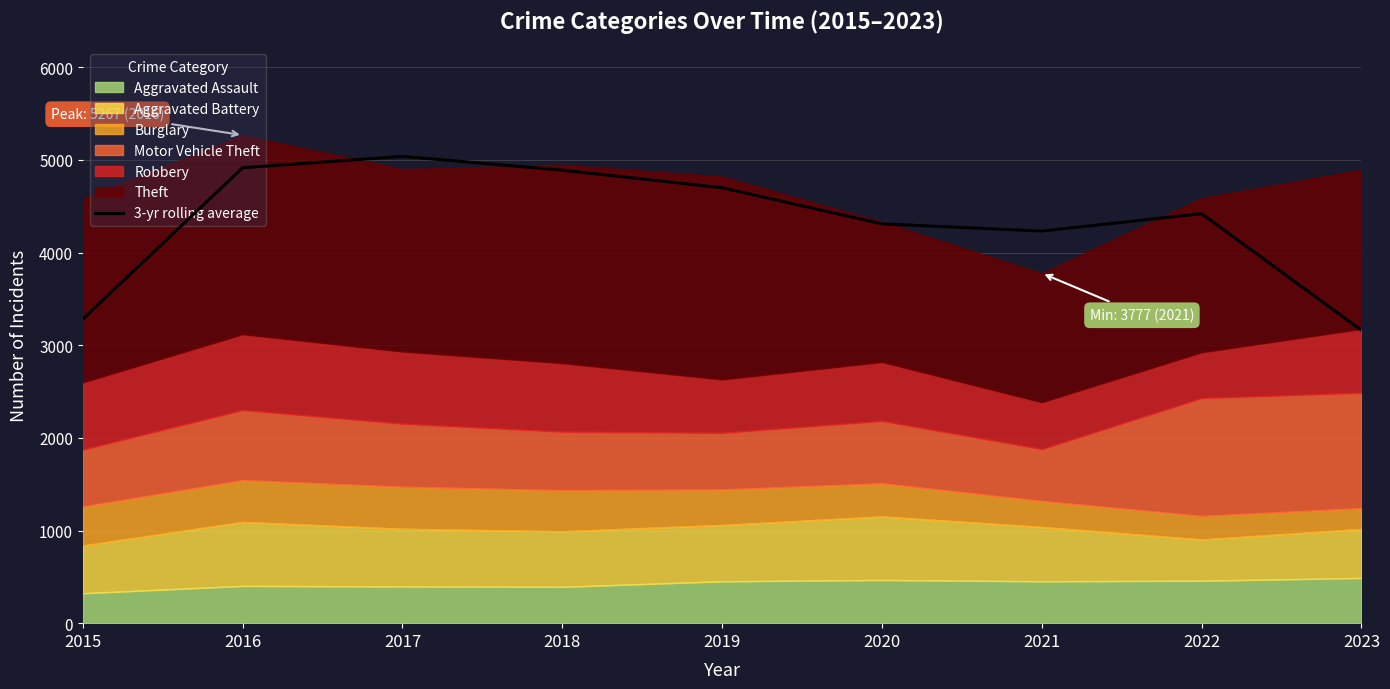

What is the maximum value shown in the chart?

5038.0